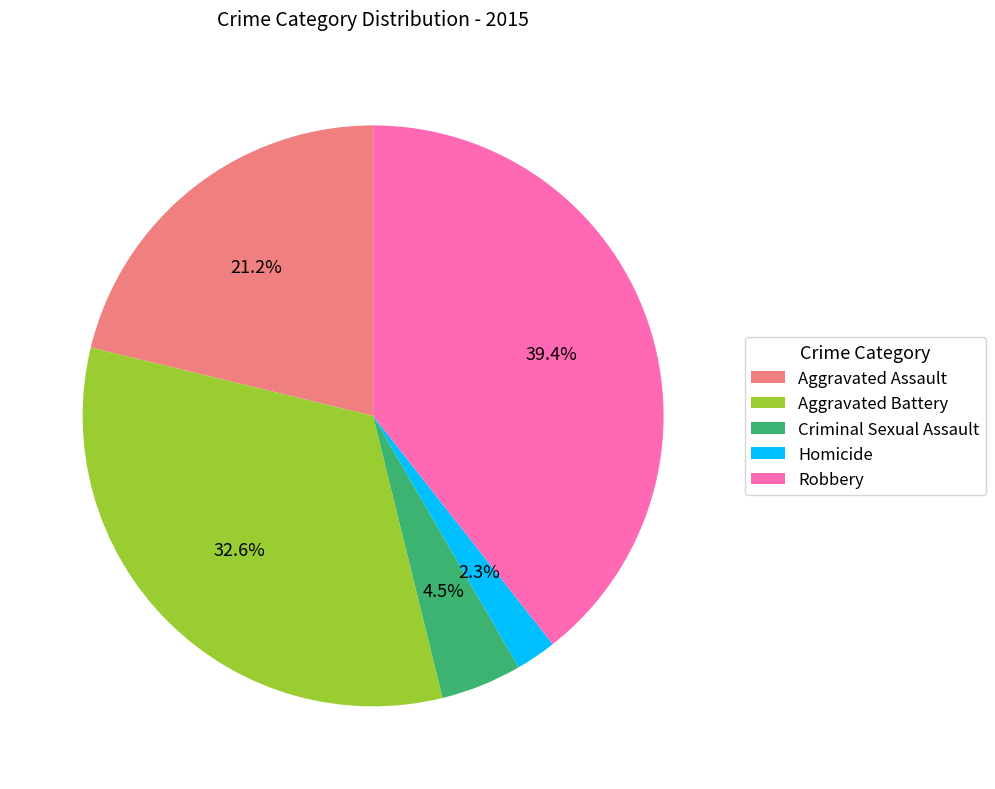

Is there any slice that represents more than half of the pie?

No